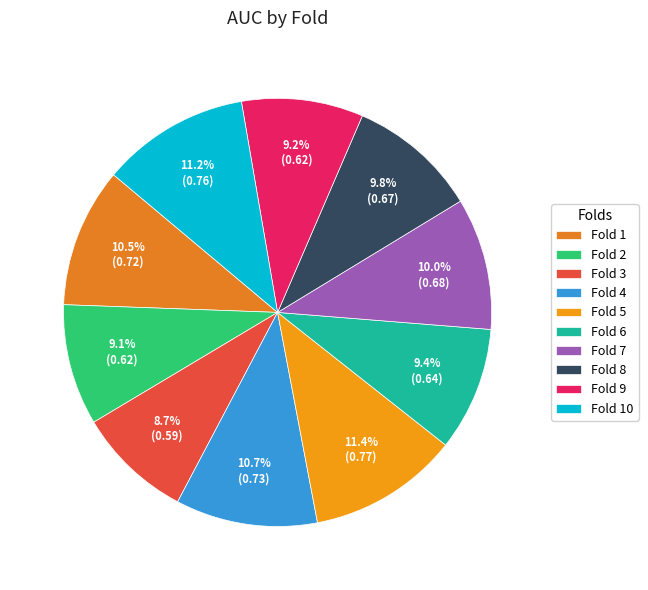

True or false: Fold 1 accounts for 3% of the total.

False